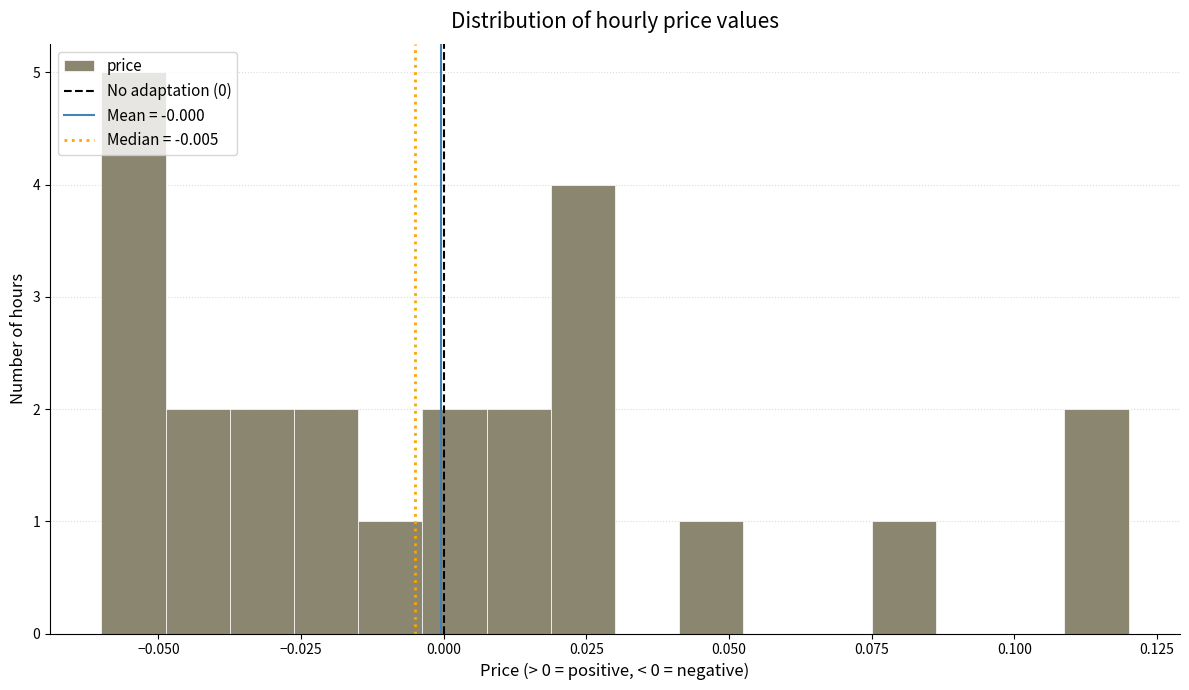

Read against the x-axis, roughly where is the centre of the tallest bar?

-0.055